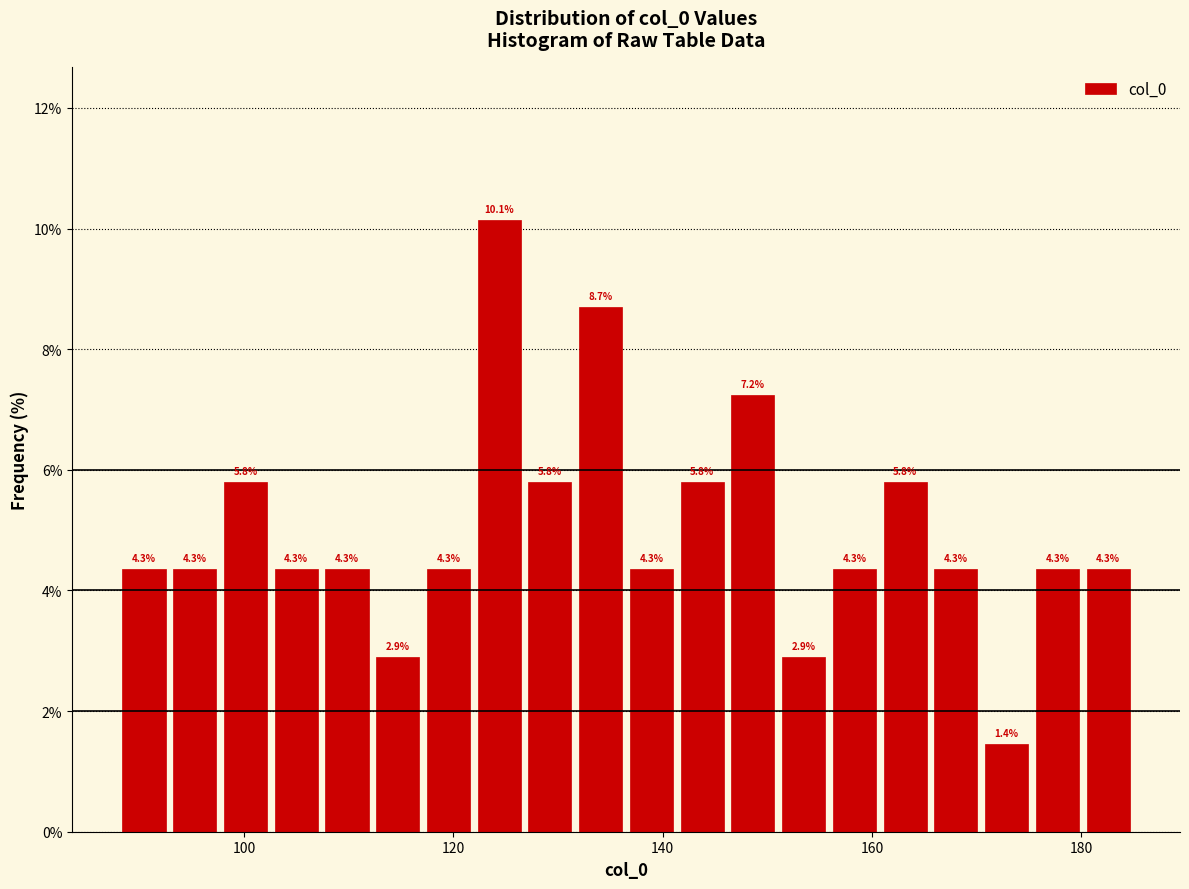

Around what value on the x-axis is the tallest bar? Give the approximate position of its centre, as read against the axis.

124